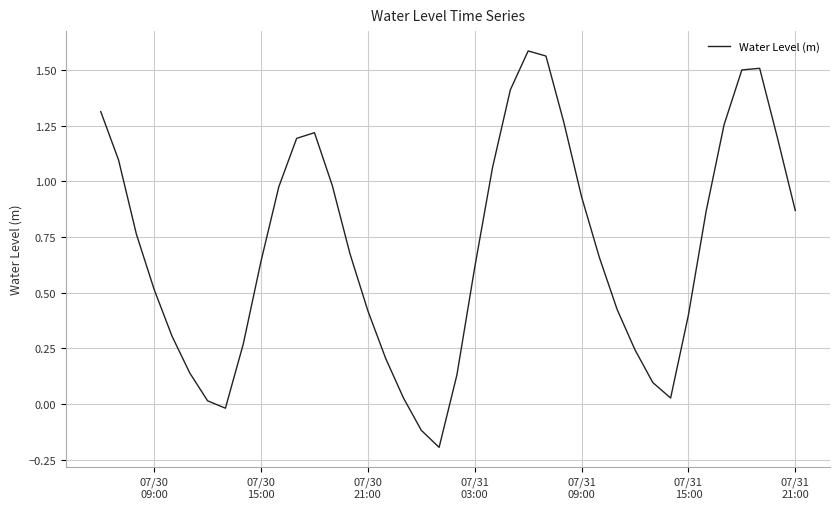

What is the sum of all values?

28.0